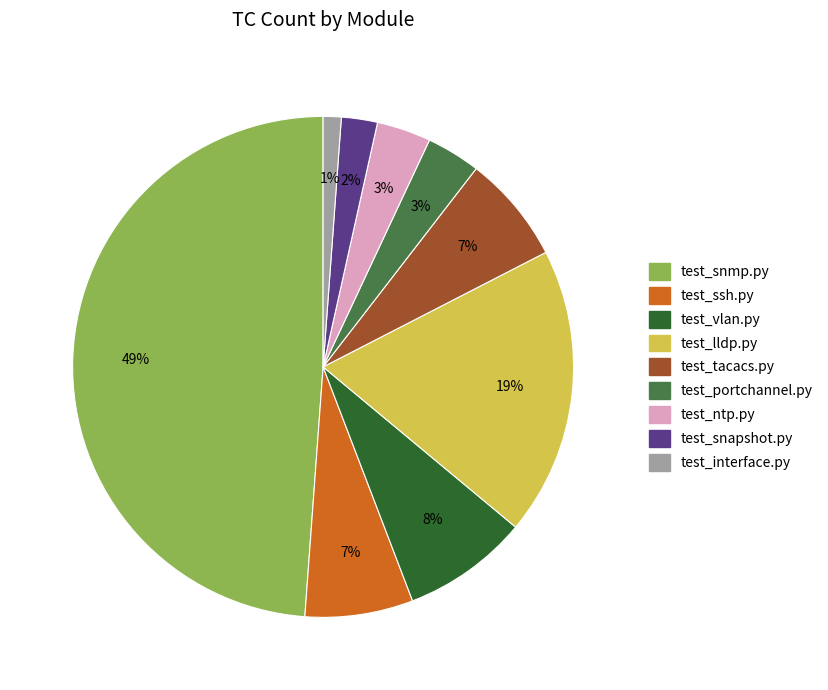

Count the number of slices in the pie.

9